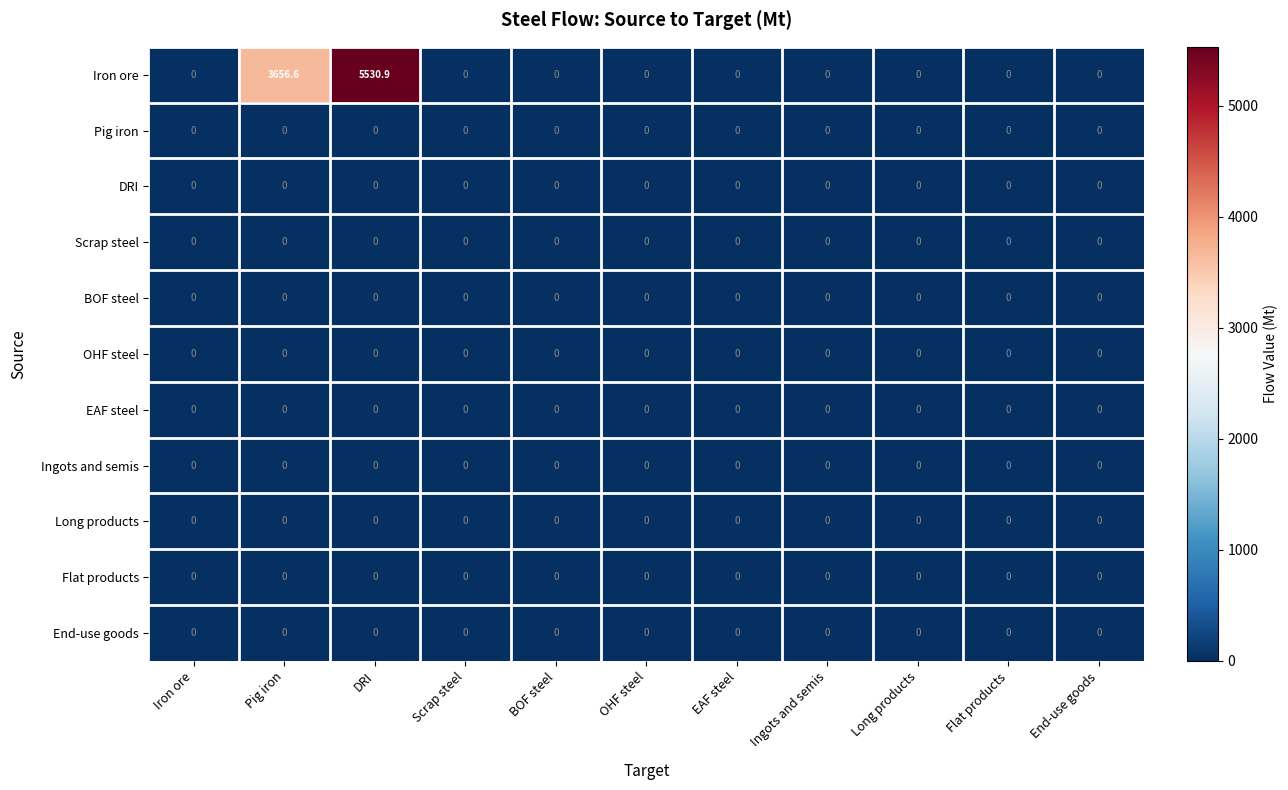

Which series has the widest spread of values?

Iron ore